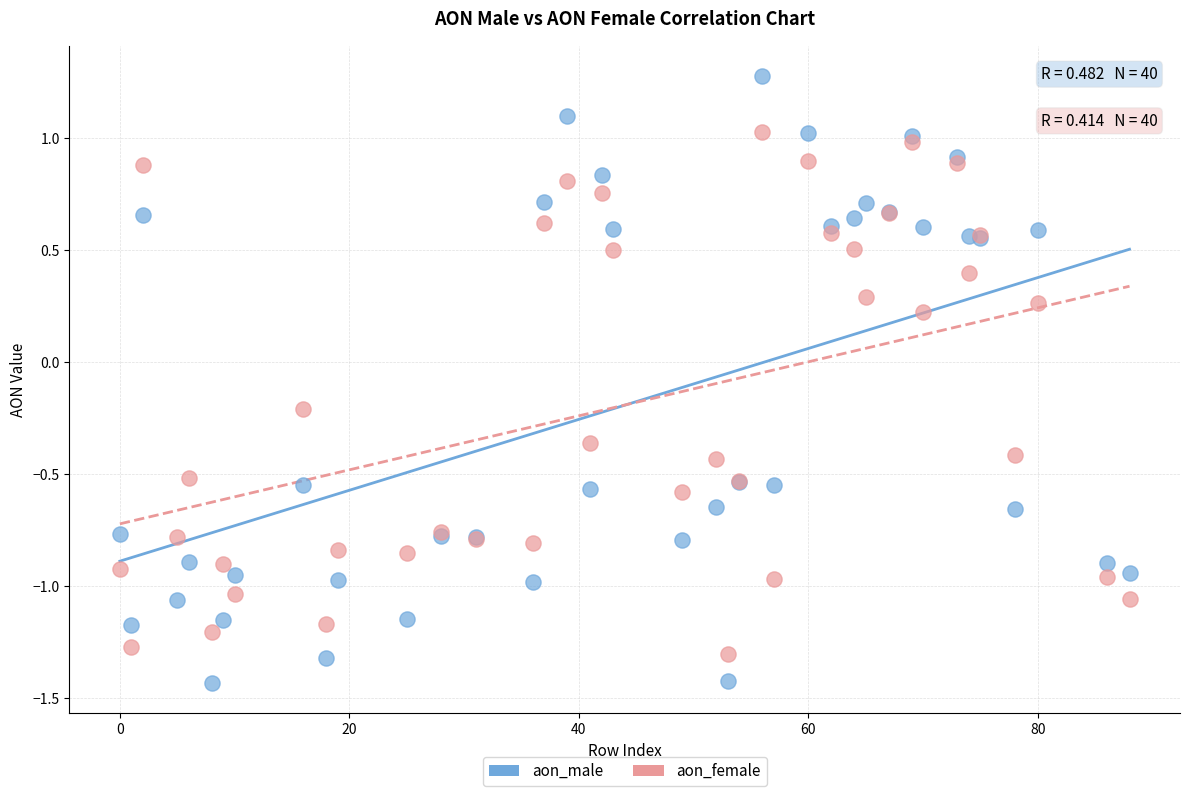

Which series has the largest Y range (max minus min)?

aon_male